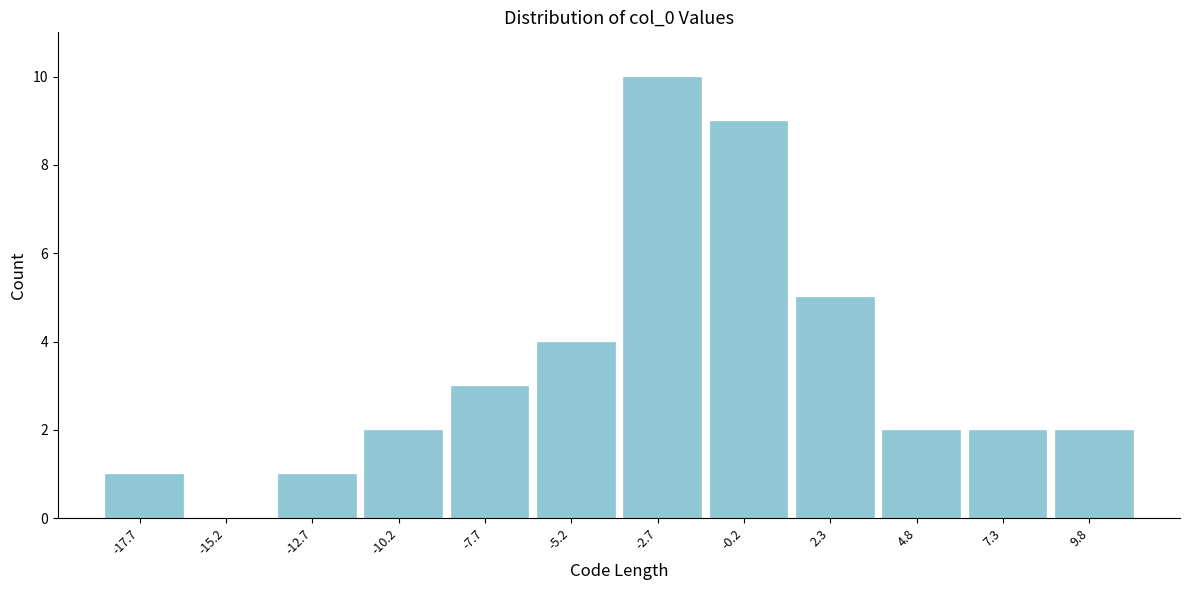

Reading left to right, transcribe all the data shown in this chart.

-17.7=1	-15.2=0	-12.7=1	-10.2=2	-7.7=3	-5.2=4	-2.7=10	-0.2=9	2.3=5	4.8=2	7.3=2	9.8=2